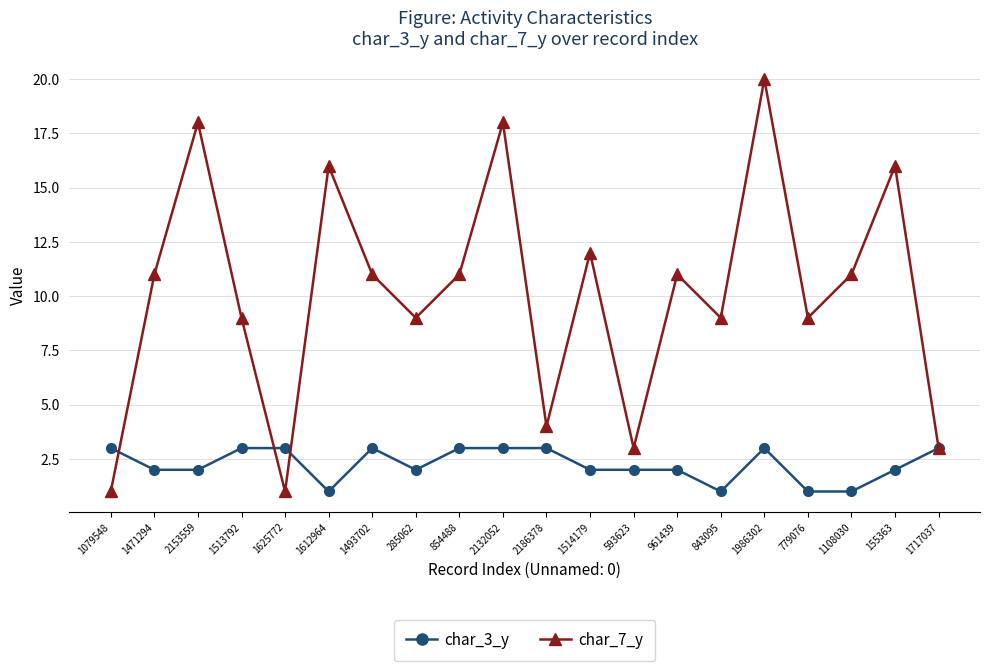

What is the total value across all series at 1612964?

17